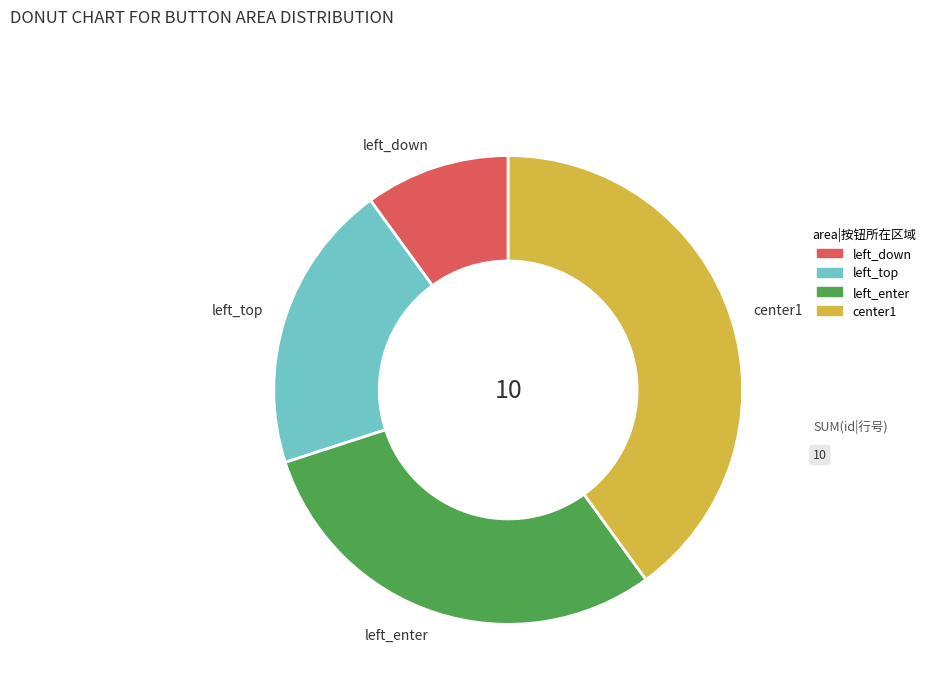

The center1 slice represents 49% of the pie. True or false?

False